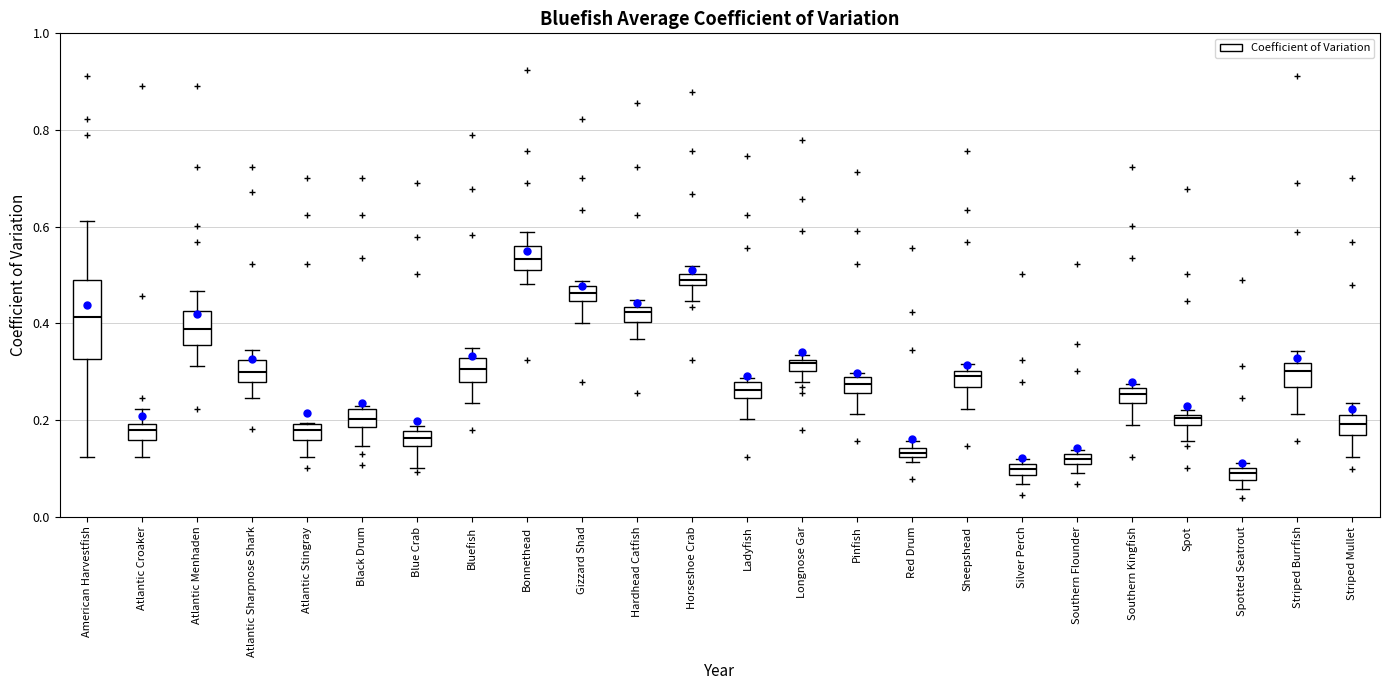

Which box is the tallest, from its lower edge to its upper edge?

American Harvestfish